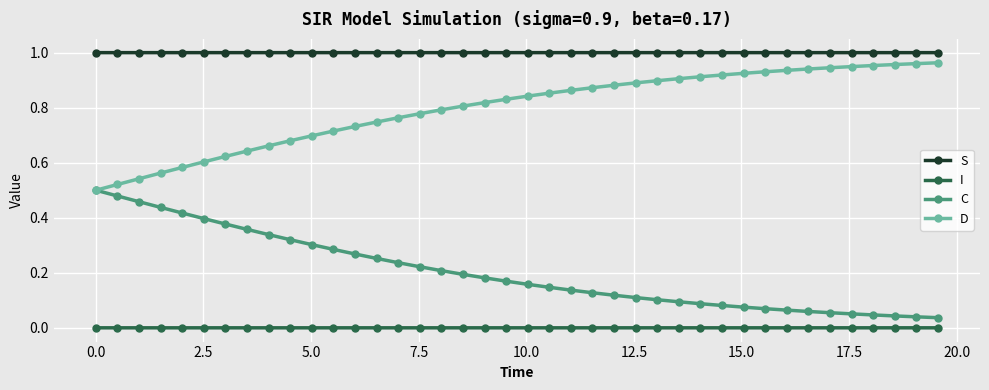

True or false: S and D cross at least once.

False